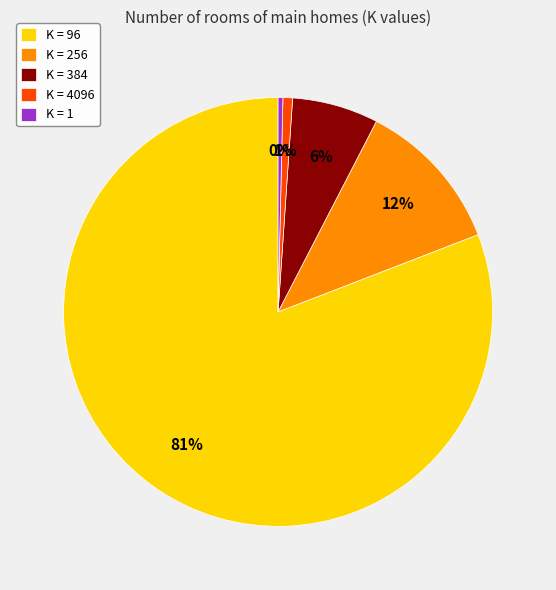

To the nearest percent, what is the average slice percentage?

20%